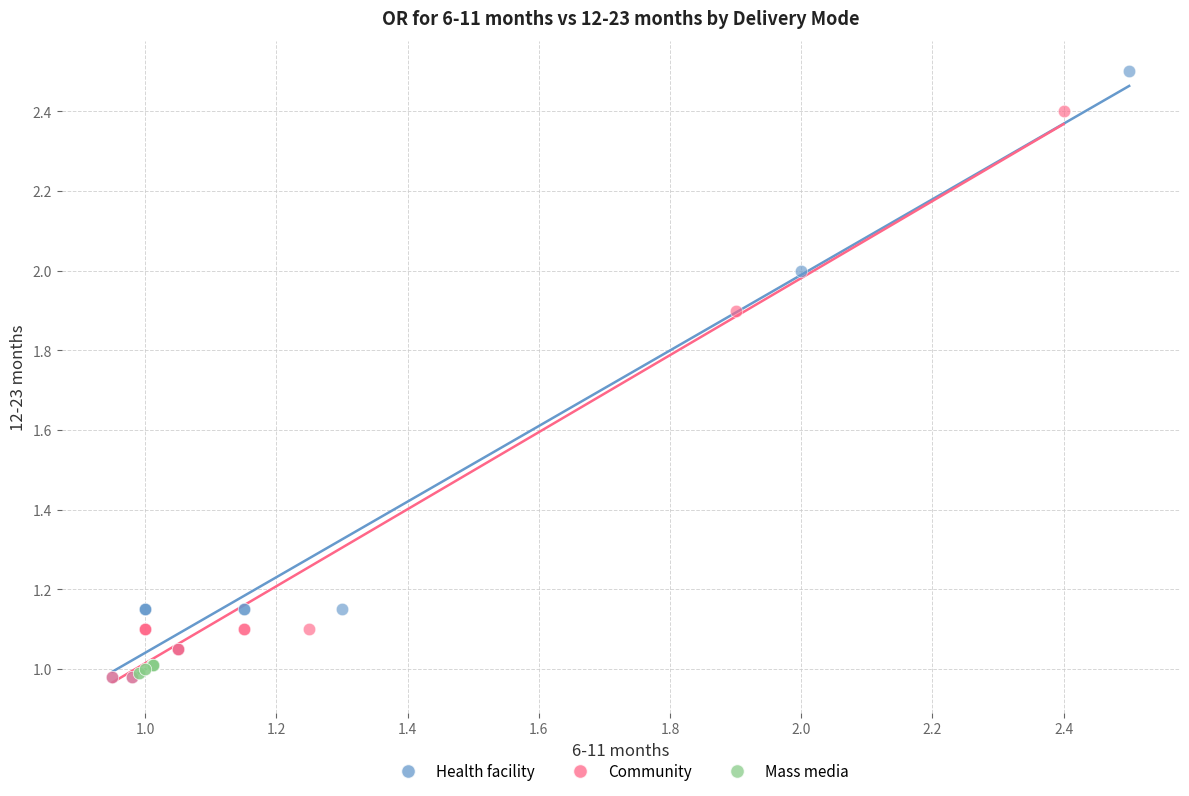

Which series reaches the maximum Y coordinate?

Health facility